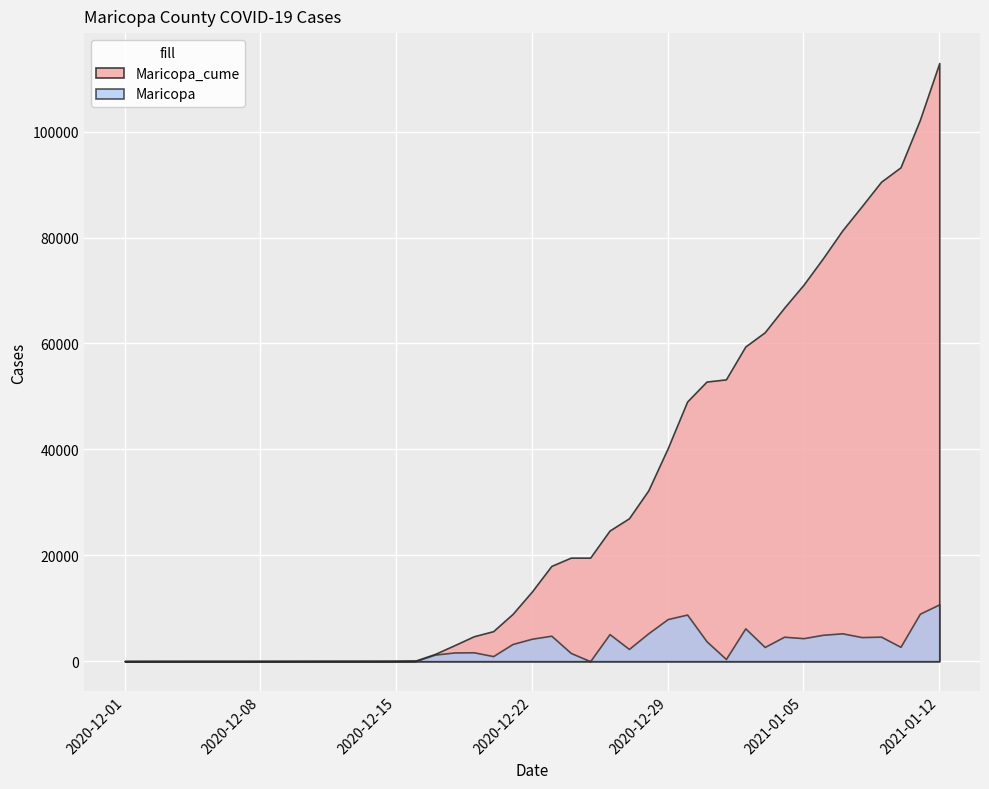

True or false: Maricopa has a value of 5266 at 2021-01-07.

True